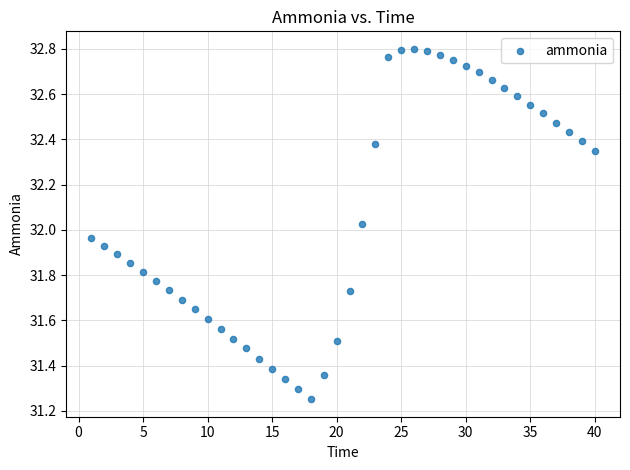

What is the range of Y values (max minus min)?

1.5